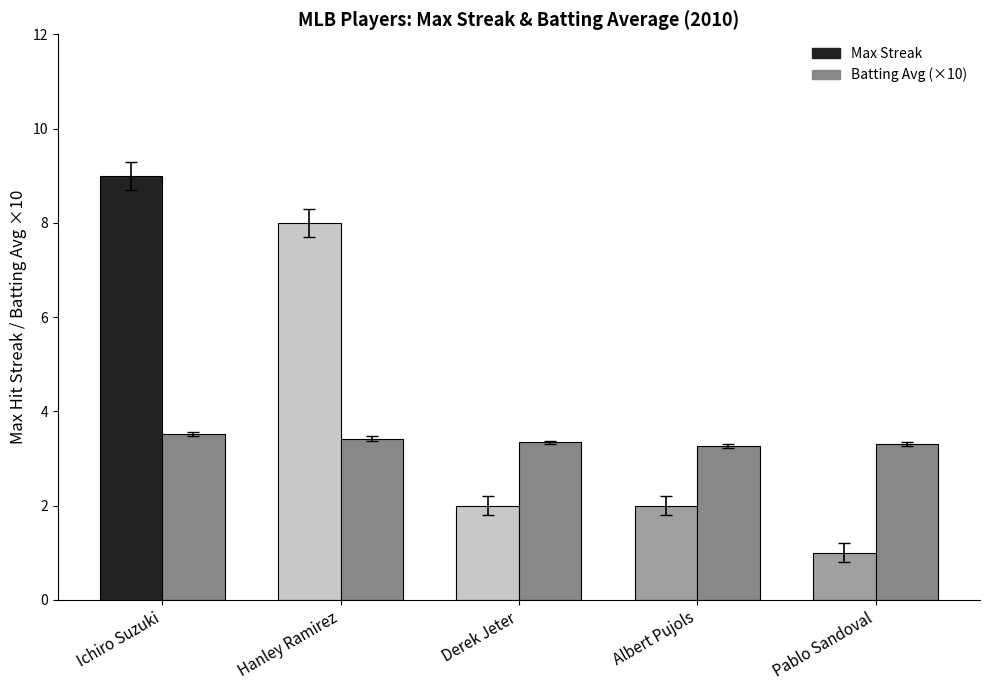

Does the chart contain stacked bars?

No